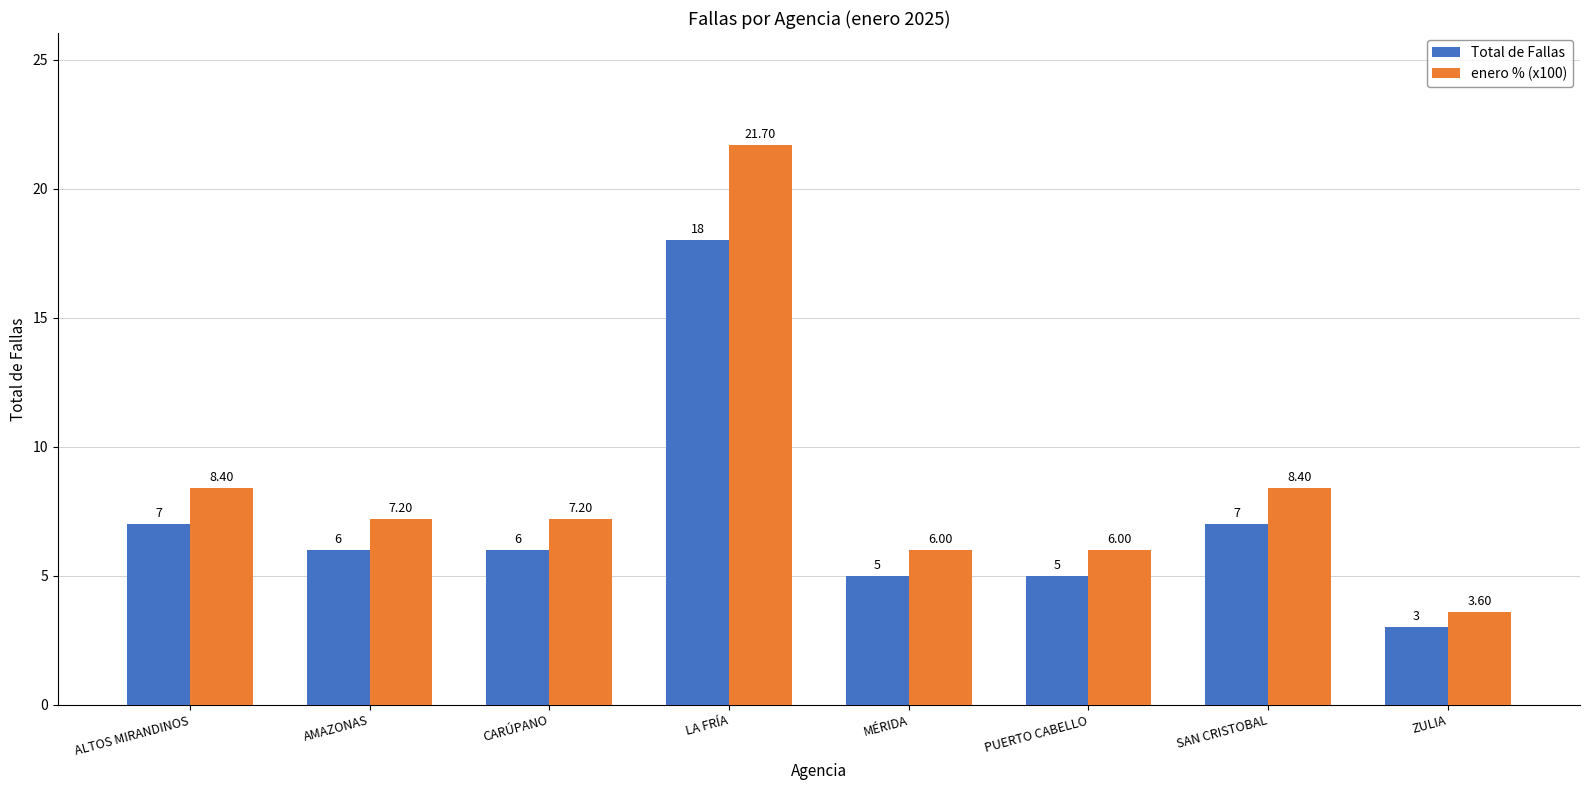

What is the value of the Total de Fallas bar at the 8th from the left?

3.0